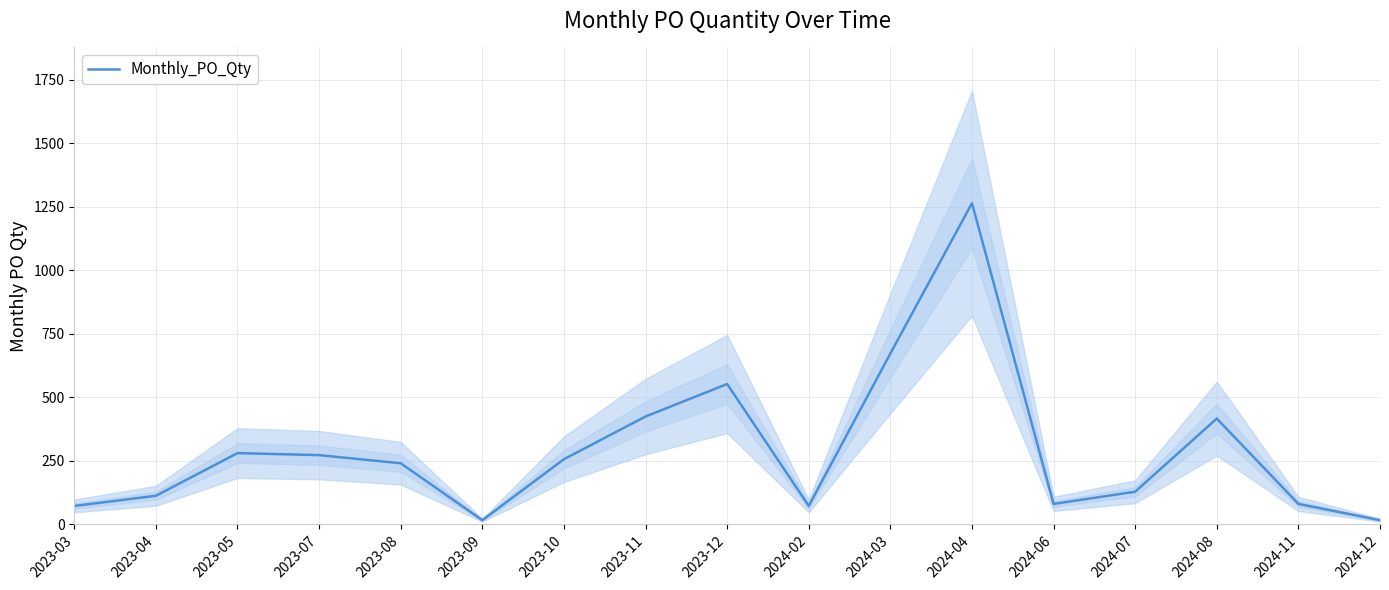

Rank the categories by value from lowest to highest.

2023-09, 2024-12, 2023-03, 2024-02, 2024-06, 2024-11, 2023-04, 2024-07, 2023-08, 2023-10, 2023-07, 2023-05, 2024-08, 2023-11, 2023-12, 2024-03, 2024-04